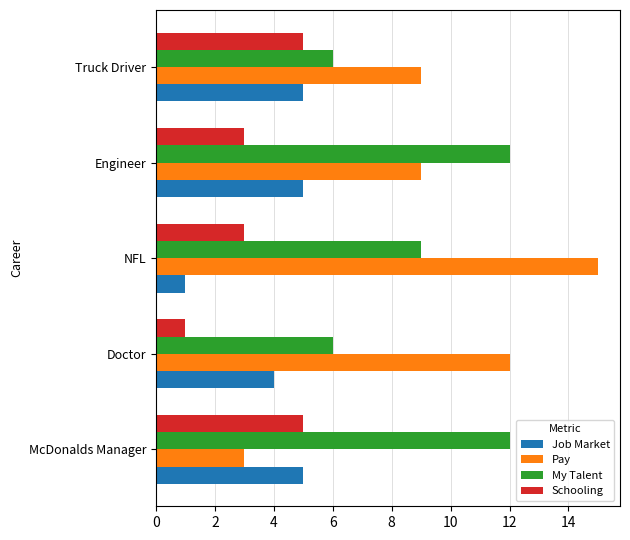

What is the spread (max minus min) of values at Doctor?

11